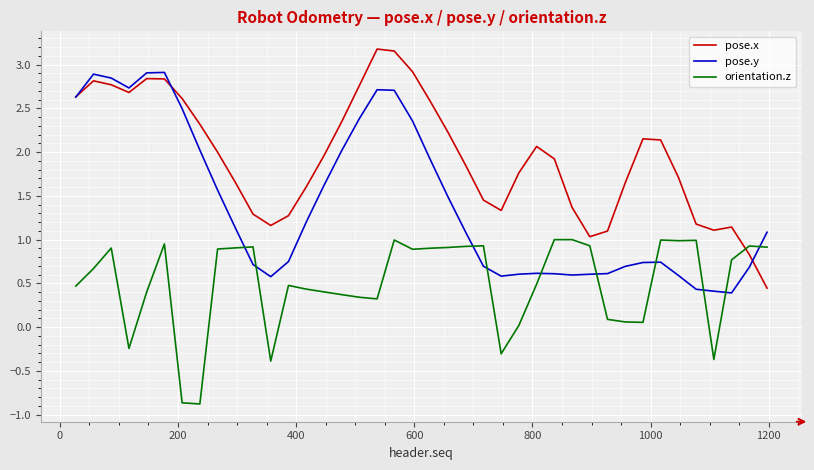

List the series in order of their peak value, highest first.

pose.x, pose.y, orientation.z